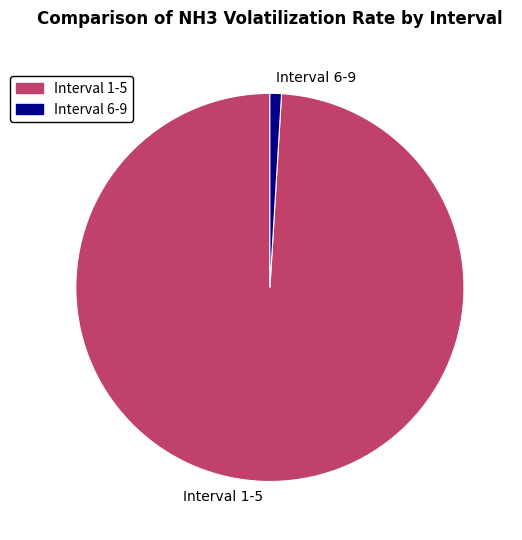

Which category has the smallest portion of the pie?

Interval 6-9